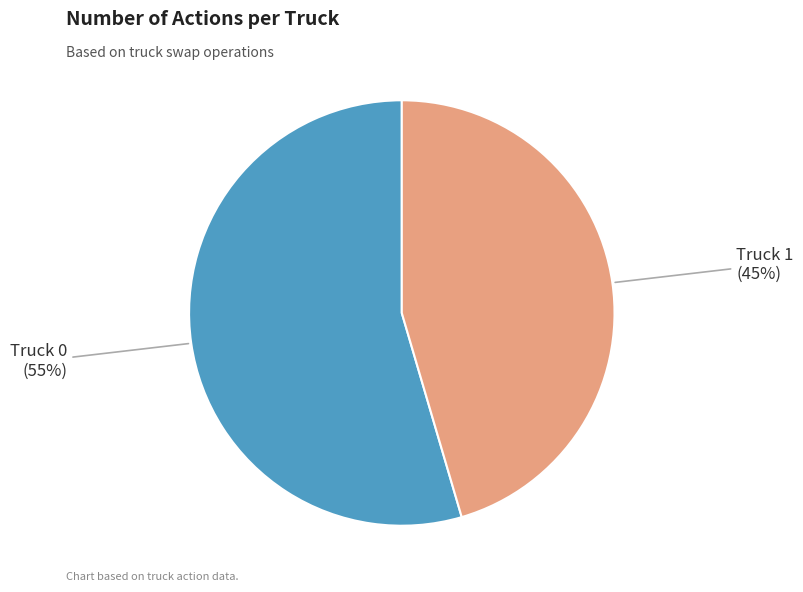

Does any single category account for the majority?

Yes